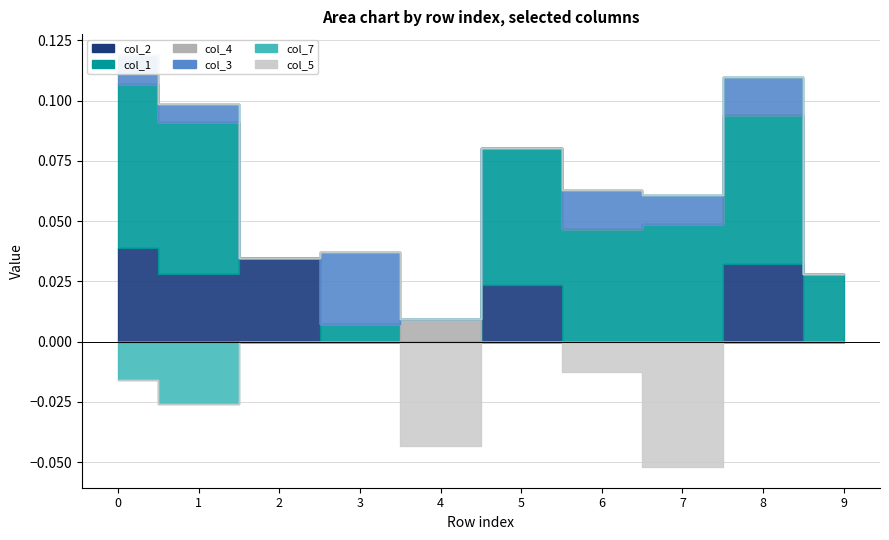

Which series has the largest range (max minus min)?

col_1